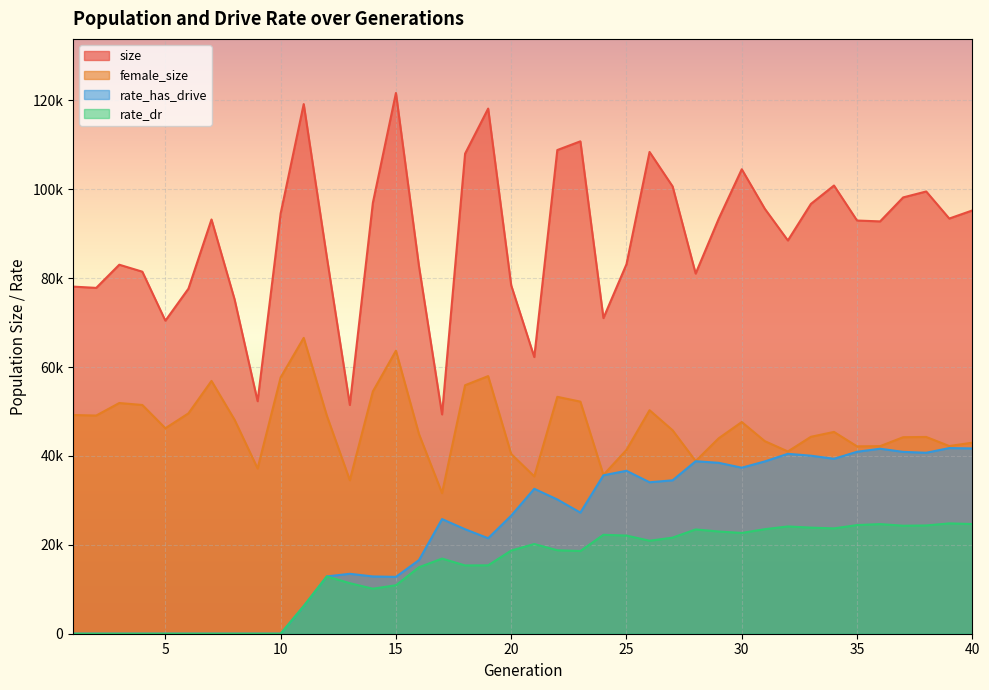

What is the difference between the highest and lowest values at 1?

78091.0